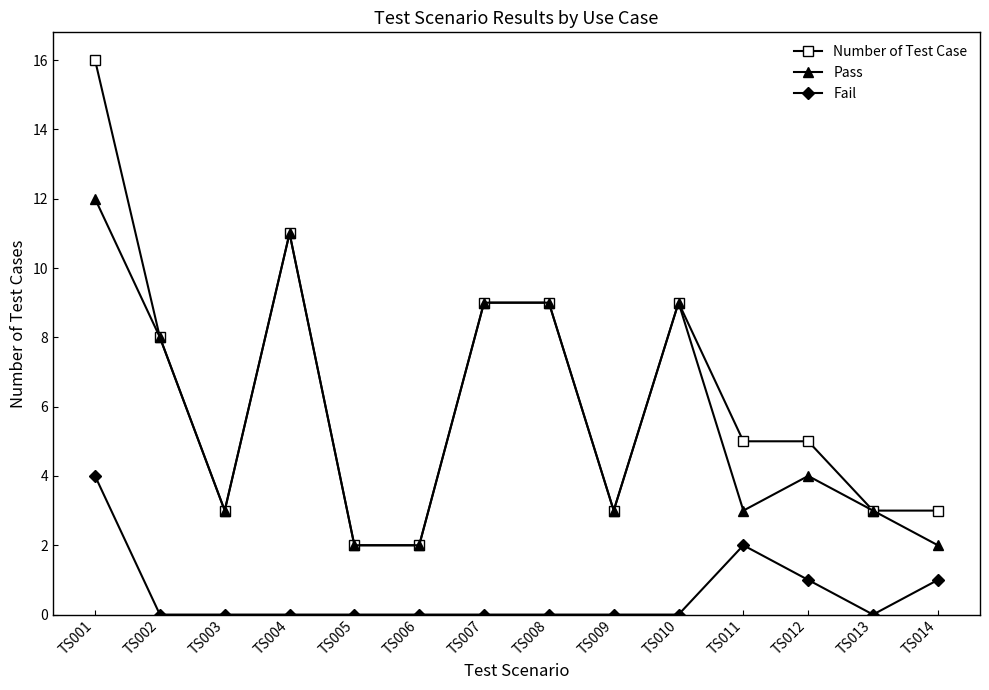

What is the total value across all series at TS003?

6